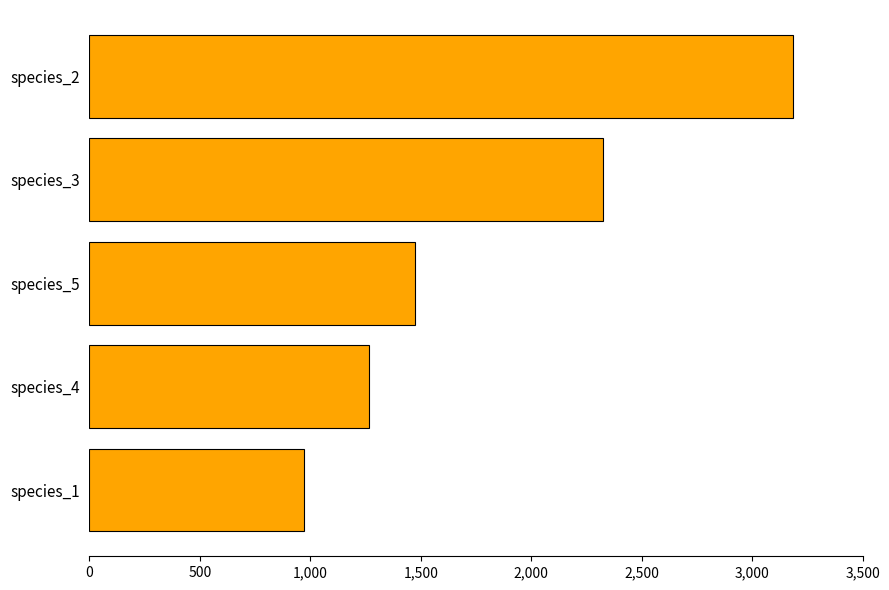

Count the number of categories in the chart.

5